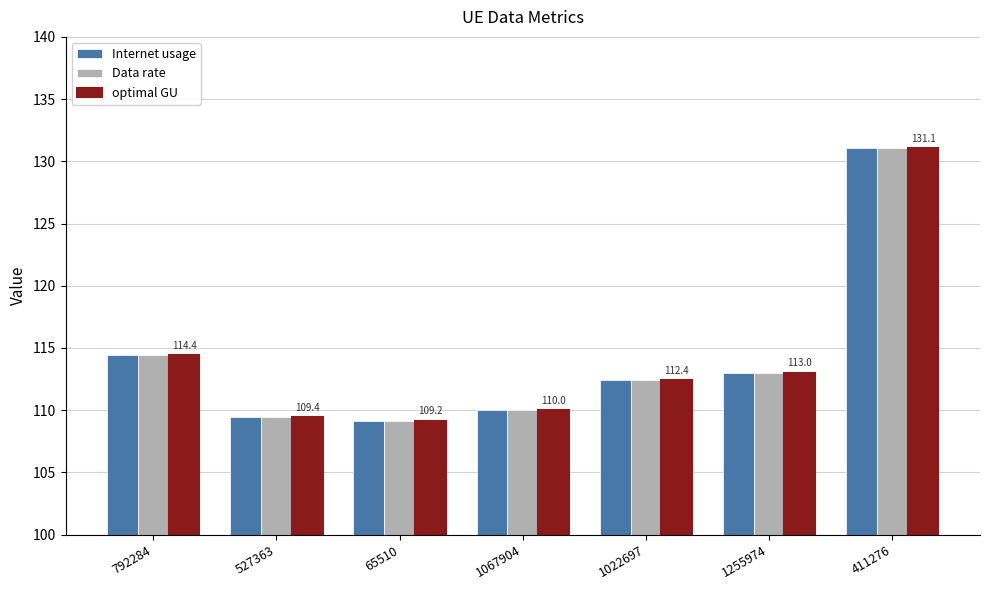

Reading right to left, extract all data points from this chart.

Internet usage: 411276=131.1	1255974=113.0	1022697=112.4	1067904=110.0	65510=109.2	527363=109.4	792284=114.4
Data rate: 411276=131.1	1255974=113.0	1022697=112.4	1067904=110.0	65510=109.2	527363=109.4	792284=114.4
optimal GU: 411276=131.1	1255974=113.0	1022697=112.4	1067904=110.0	65510=109.2	527363=109.4	792284=114.4